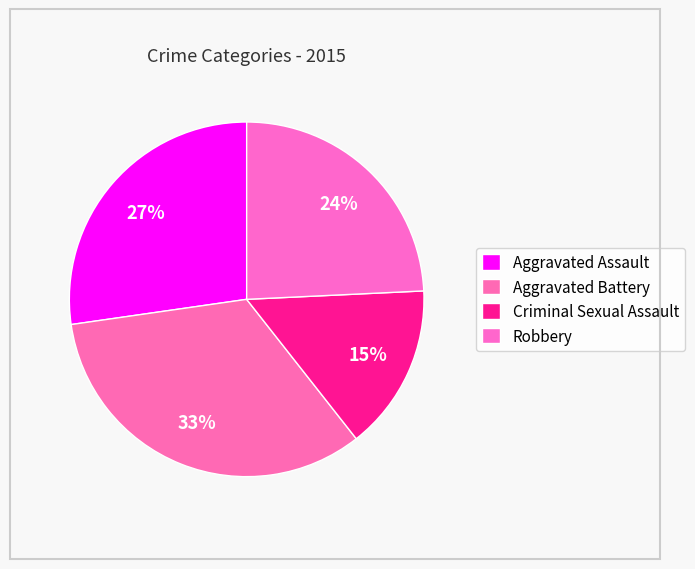

How many slices are in this pie chart?

4